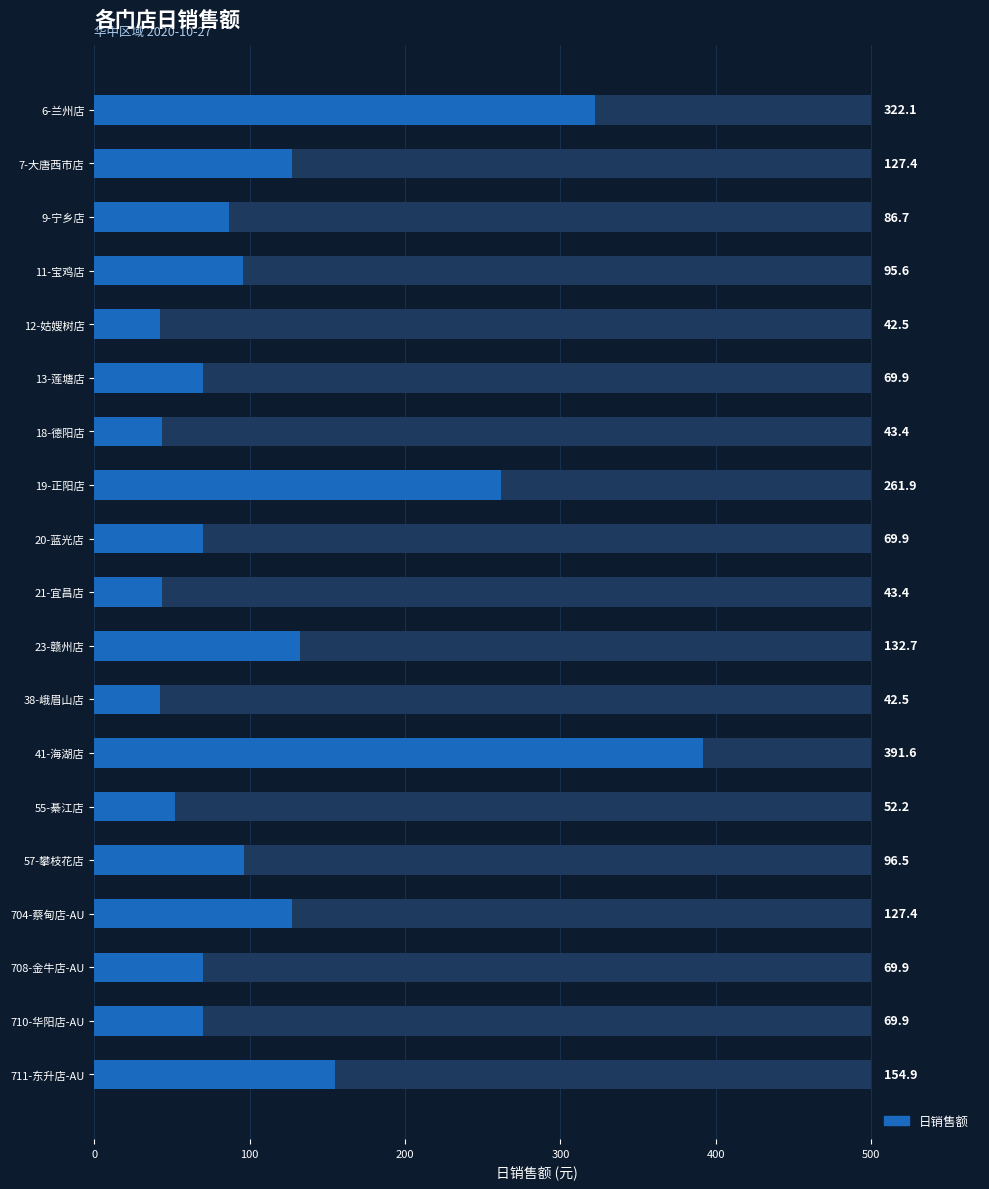

What is the value of the 15th bar from the left?

96.5